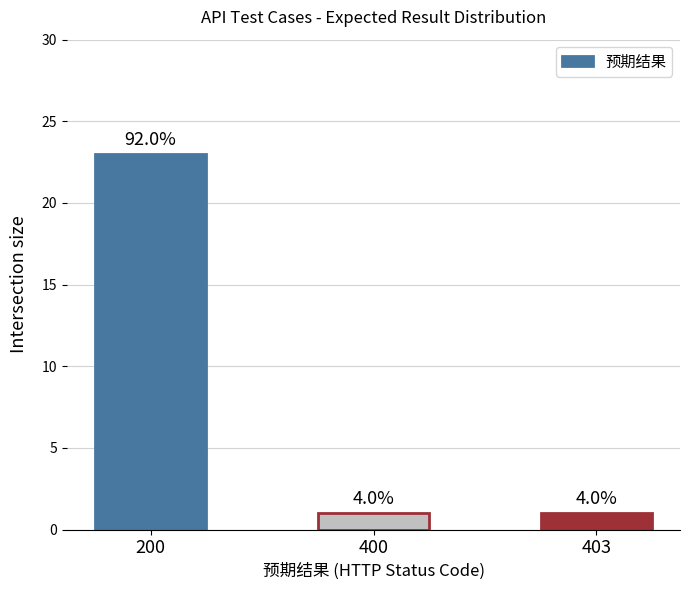

List the labels in order of value, largest first.

200, 400, 403